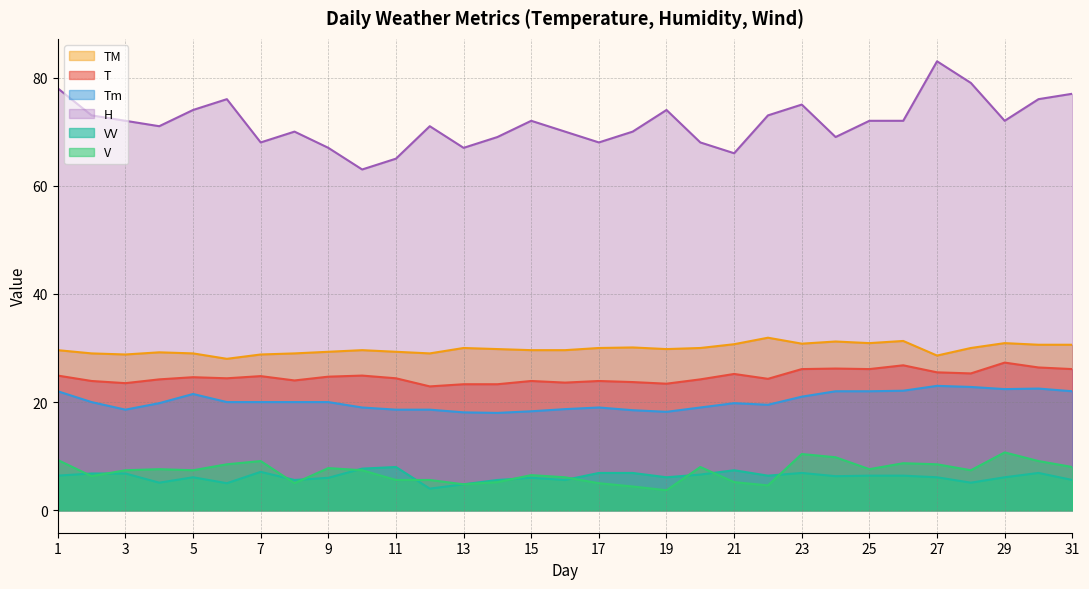

Which series has the widest spread of values?

H